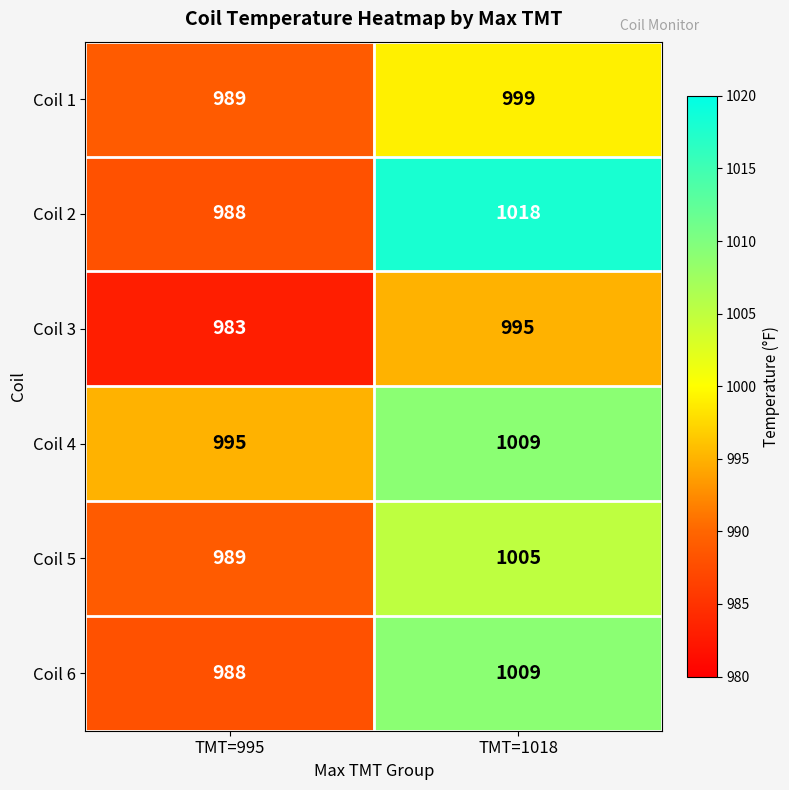

The value of Coil 4 at TMT=1018 is 1009. True or false?

True